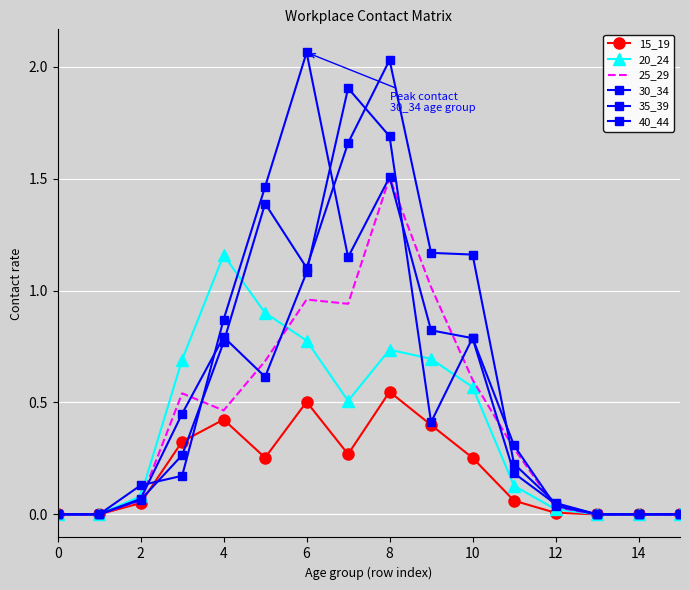

Reading left to right, what are all the values shown in this chart?

15_19: 0.0	0.0	0.1	0.3	0.4	0.3	0.5	0.3	0.5	0.4	0.3	0.1	0.0	0.0	0.0	0.0
20_24: 0.0	0.0	0.1	0.7	1.2	0.9	0.8	0.5	0.7	0.7	0.6	0.1	0.0	0.0	0.0	0.0
25_29: 0.0	0.0	0.1	0.5	0.5	0.7	1.0	0.9	1.5	1.0	0.6	0.3	0.0	0.0	0.0	0.0
30_34: 0.0	0.0	0.1	0.2	0.9	1.5	2.1	1.1	1.5	0.8	0.8	0.2	0.0	0.0	0.0	0.0
35_39: 0.0	0.0	0.1	0.4	0.8	0.6	1.1	1.9	1.7	0.4	0.8	0.3	0.0	0.0	0.0	0.0
40_44: 0.0	0.0	0.1	0.3	0.8	1.4	1.1	1.7	2.0	1.2	1.2	0.2	0.1	0.0	0.0	0.0